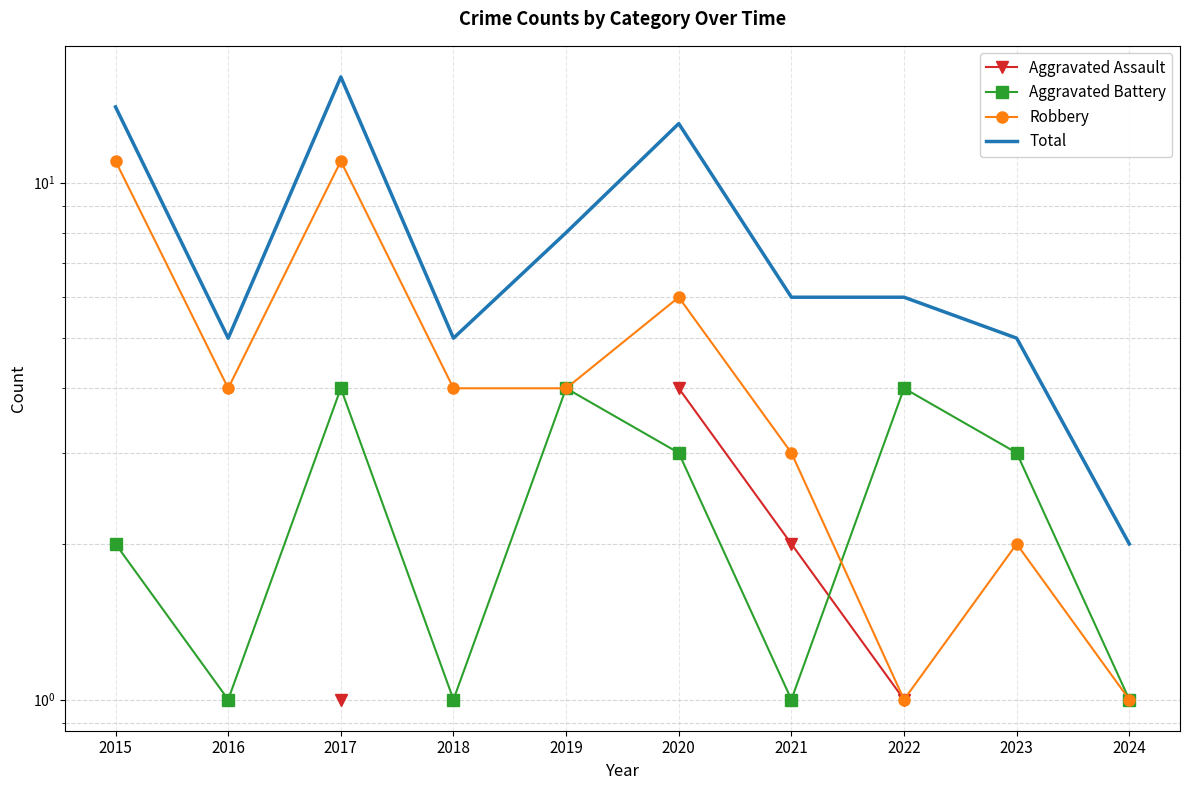

True or false: Robbery has more than 1 points higher than both neighbors.

True